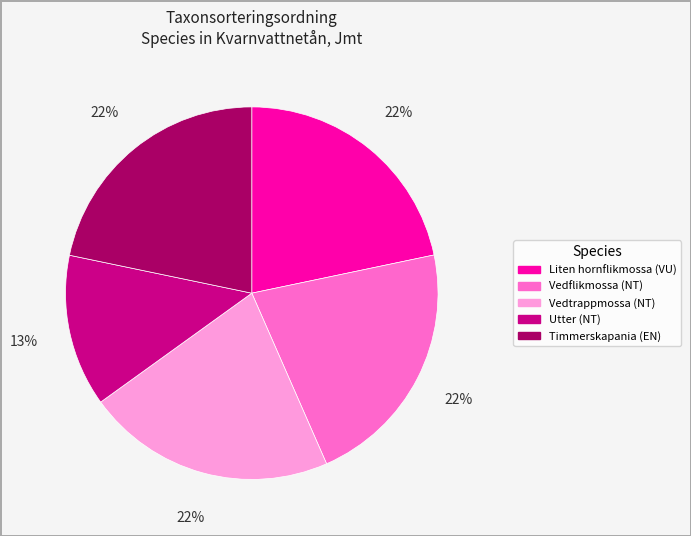

Which category has the smallest portion of the pie?

Utter (NT)